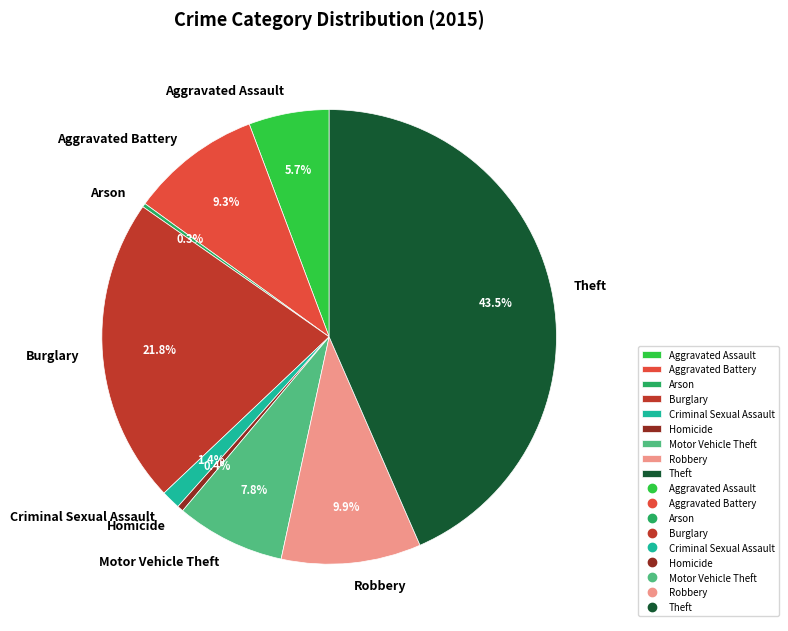

To the nearest percent, what portion does Criminal Sexual Assault represent?

1%